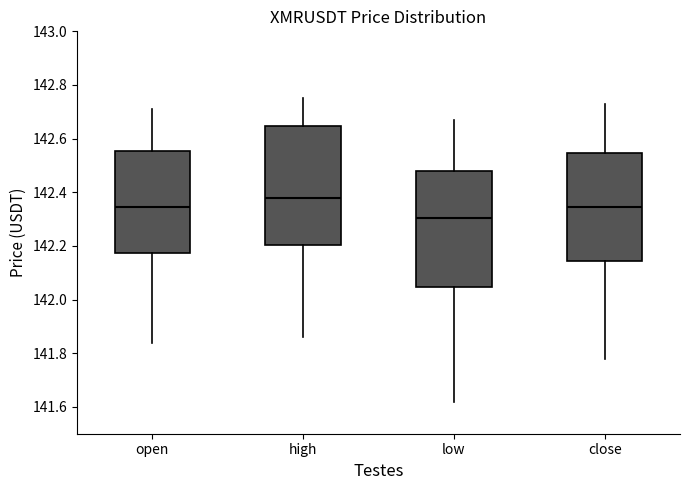

Which box's median line is the highest?

high